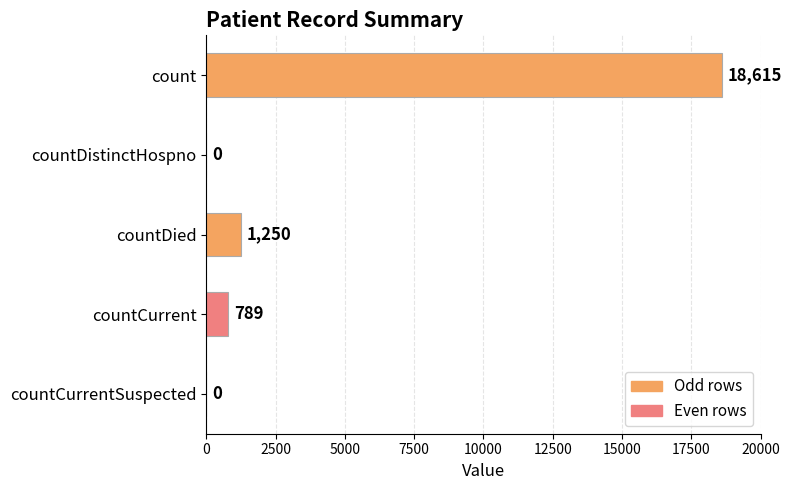

Where is the data nearest to the value 9307?

countDied